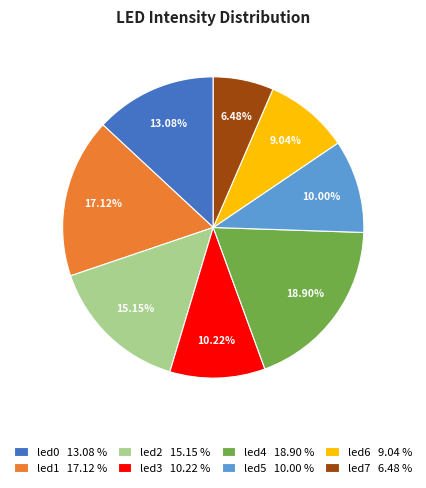

Which has a higher value, led1 17.12 % or led2 15.15 %?

led1 17.12 %